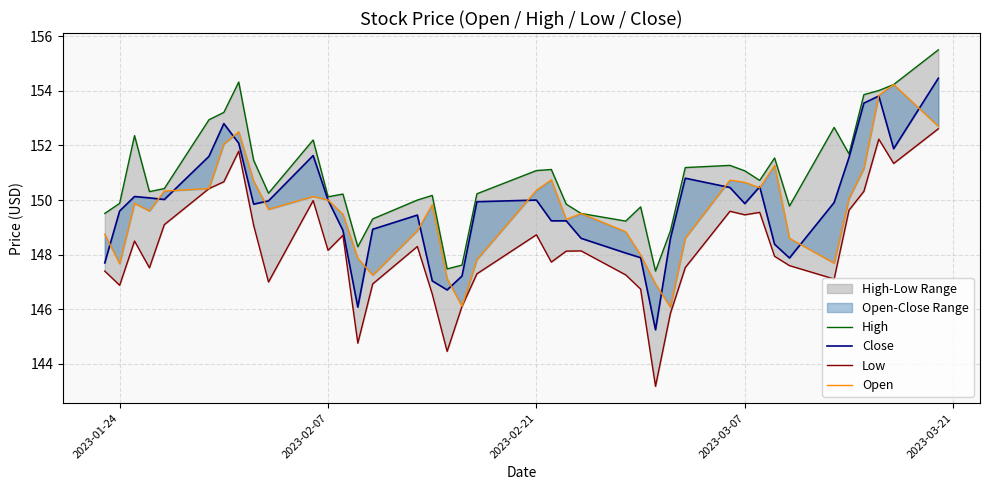

What is the minimum value shown in the chart?

143.2